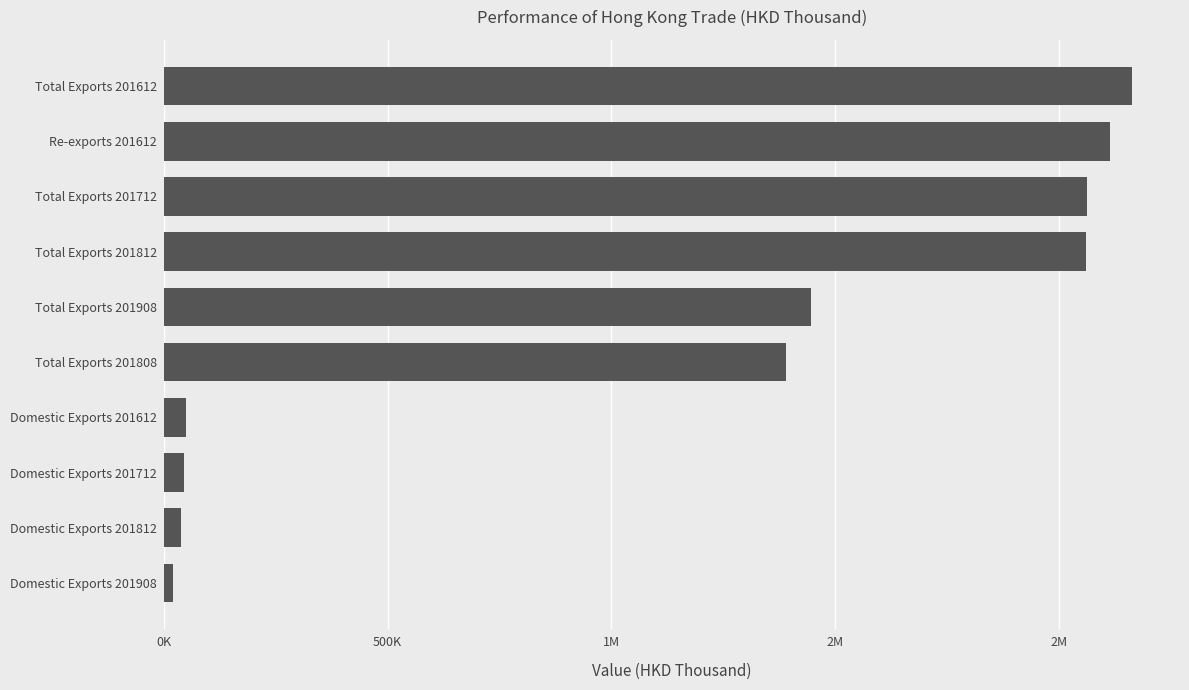

Are the bars horizontal?

Yes